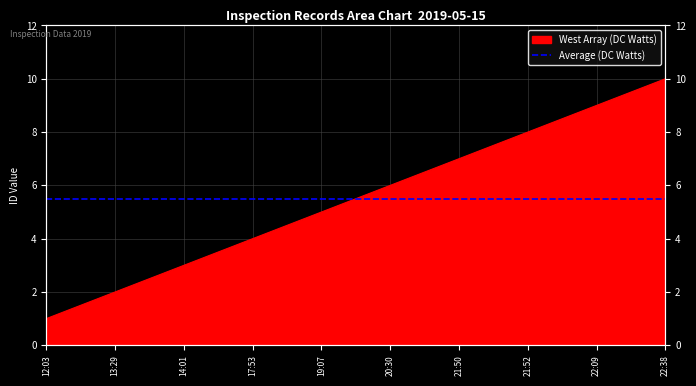

At which category does the chart reach its peak across all series?

22:38